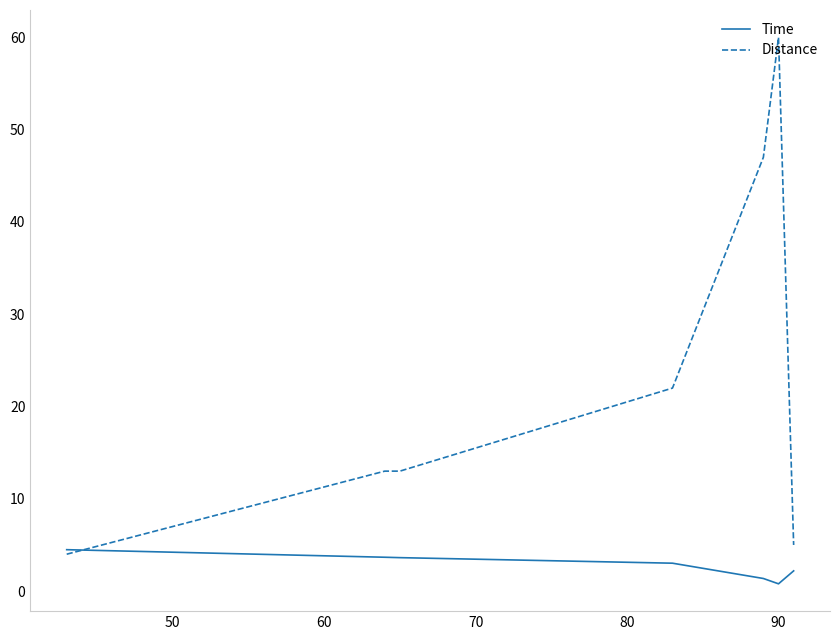

Which series has the largest range (max minus min)?

Distance